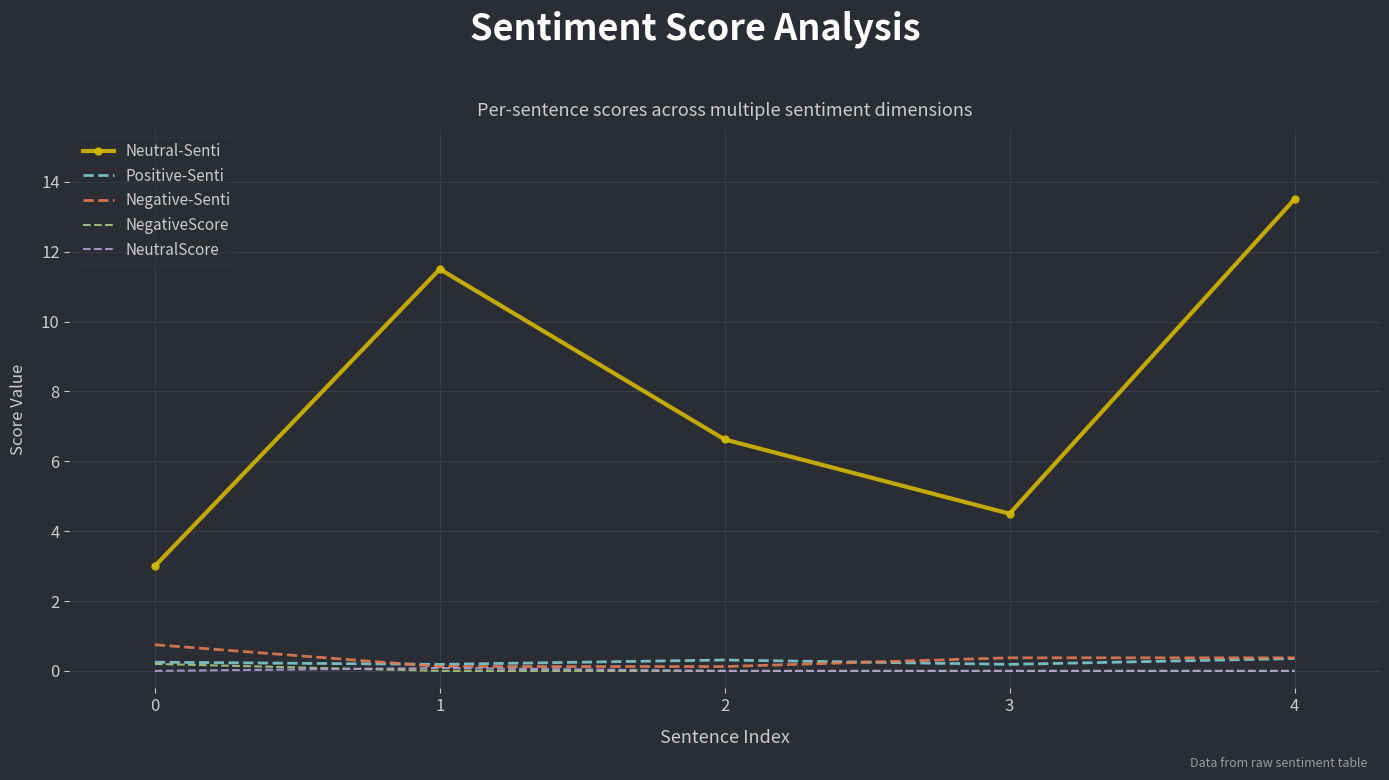

True or false: Neutral-Senti and NeutralScore cross at least once.

False